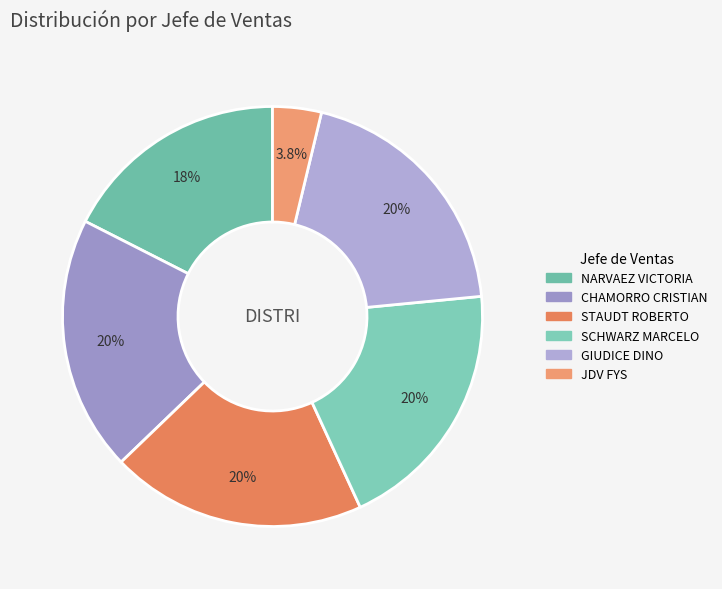

Count the number of slices in the pie.

6